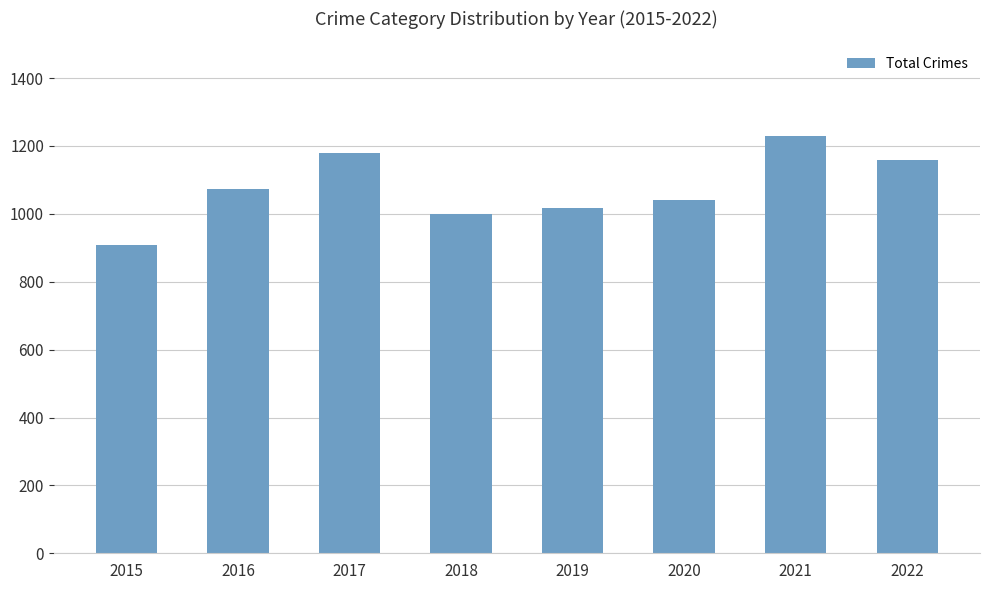

Reading left to right, list all the values displayed in this chart.

908	1072	1178	1000	1016	1041	1230	1160